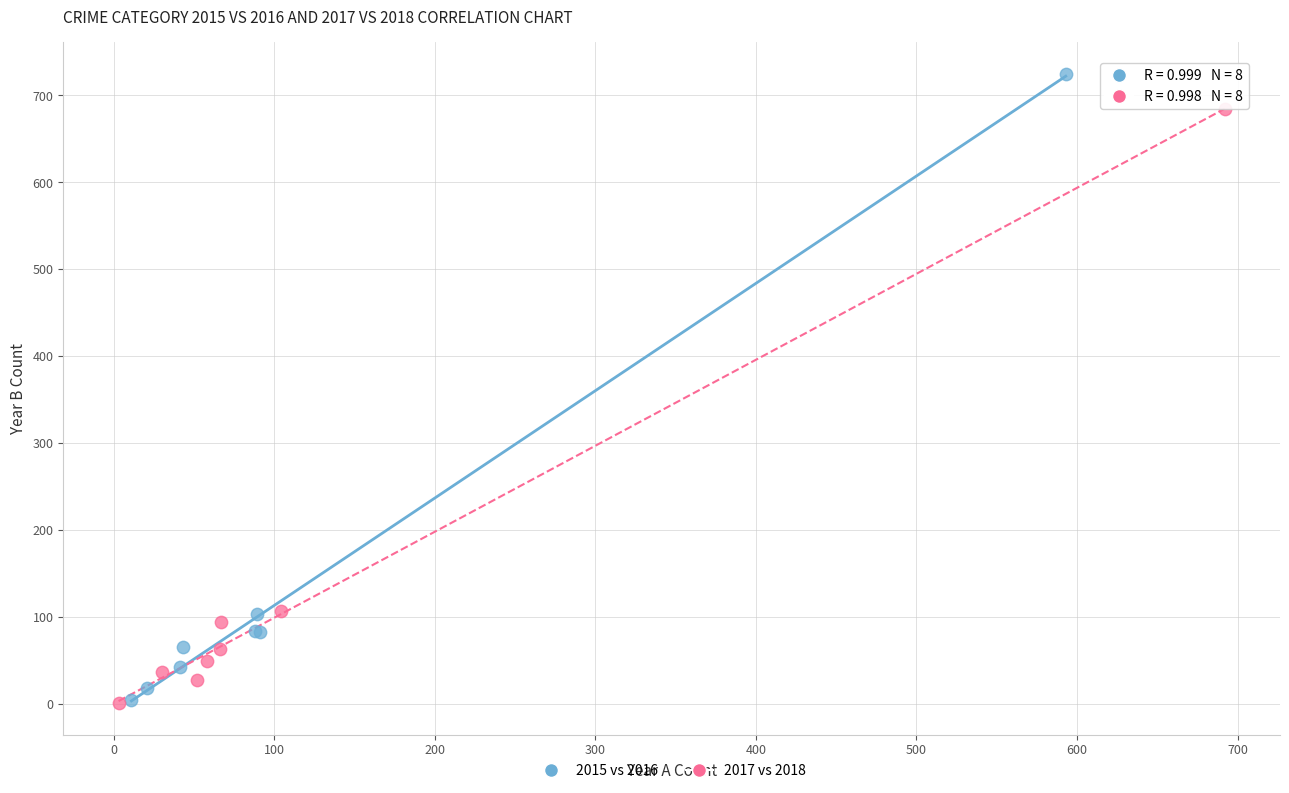

Which series contains the highest Y value?

2015 vs 2016